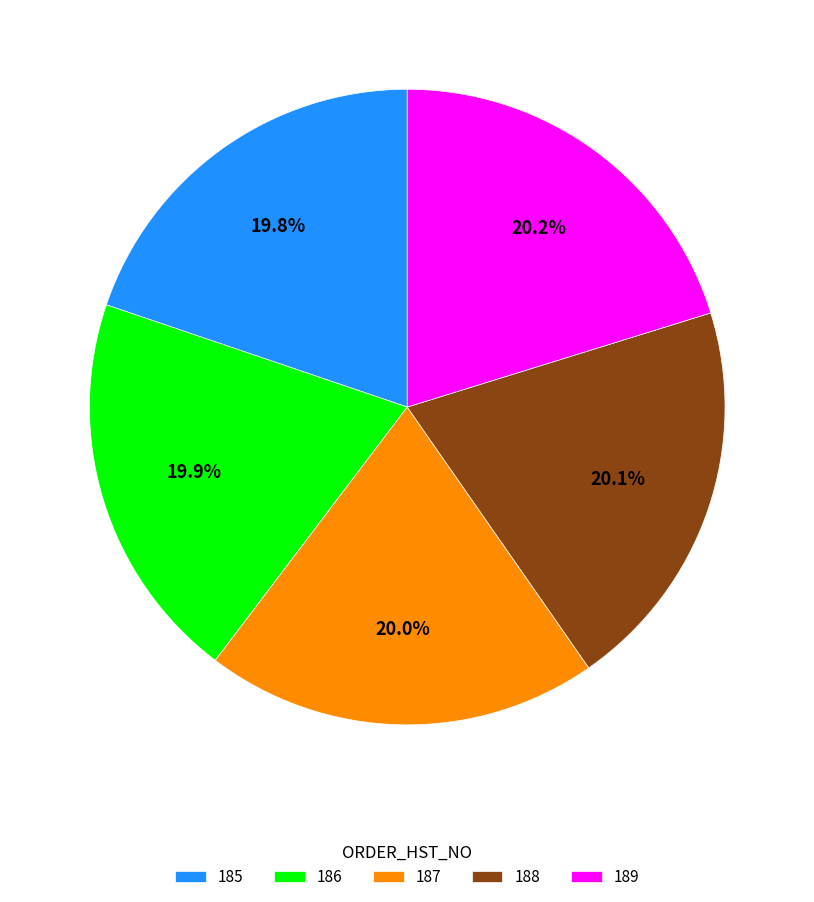

How much of the chart is everything except 188?

79.9%